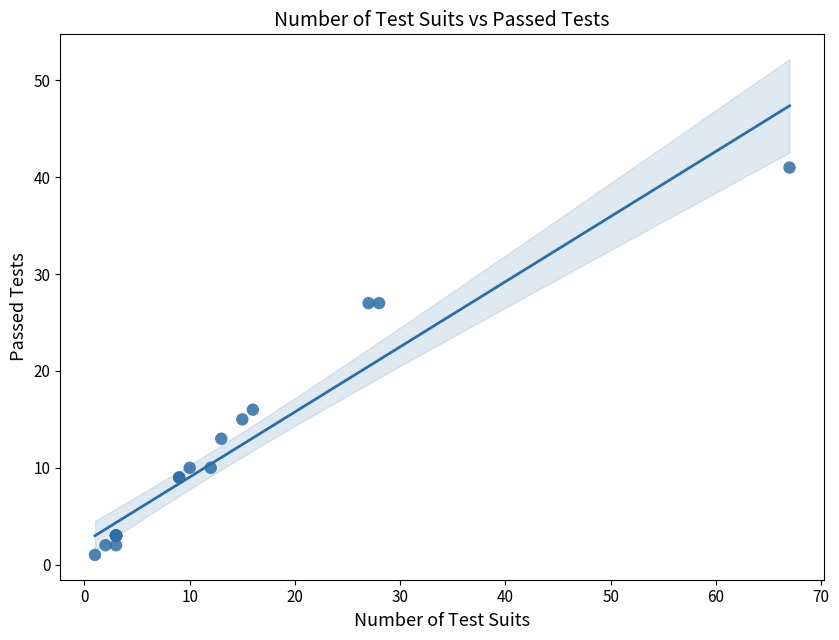

What Y value in the scatter plot is closest to 21?

16